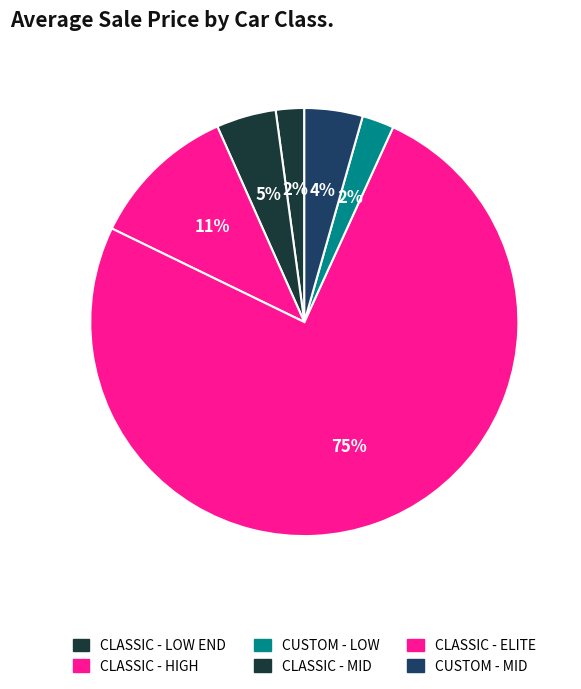

Count the number of slices in the pie.

6